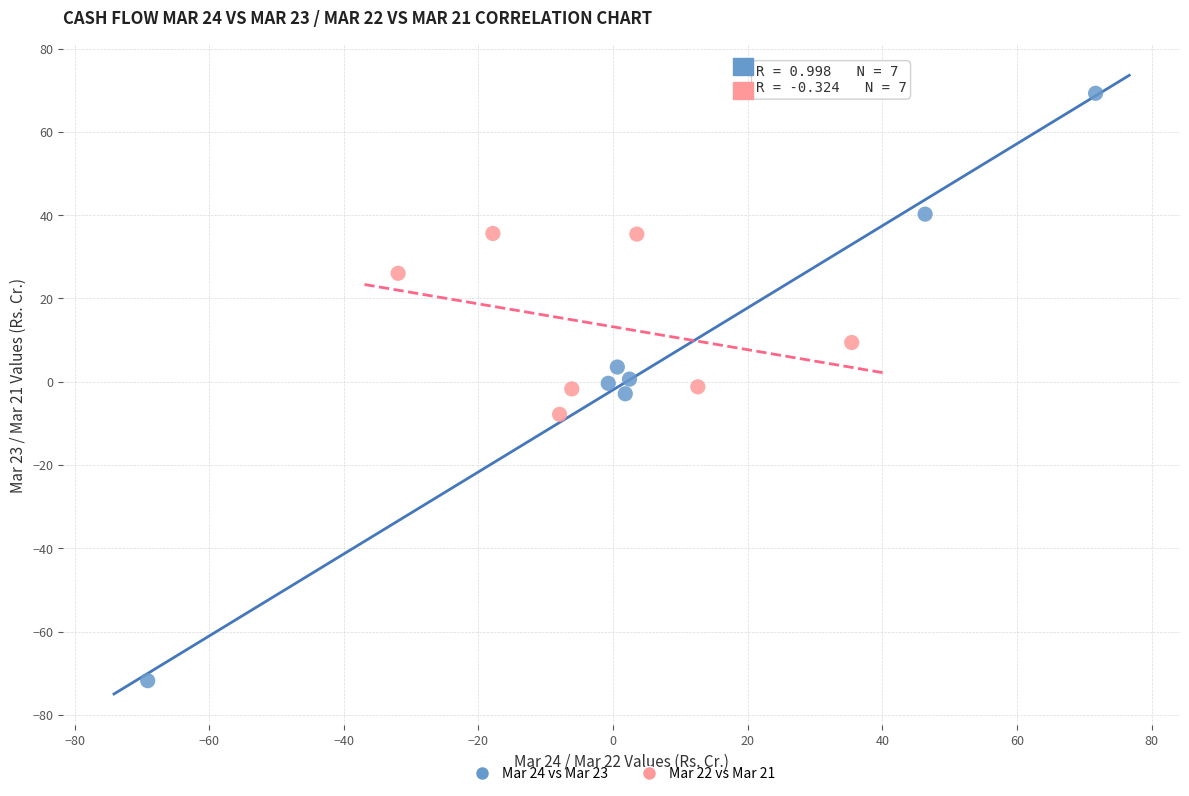

What are all the series names shown in the legend?

Mar 24 vs Mar 23, Mar 22 vs Mar 21